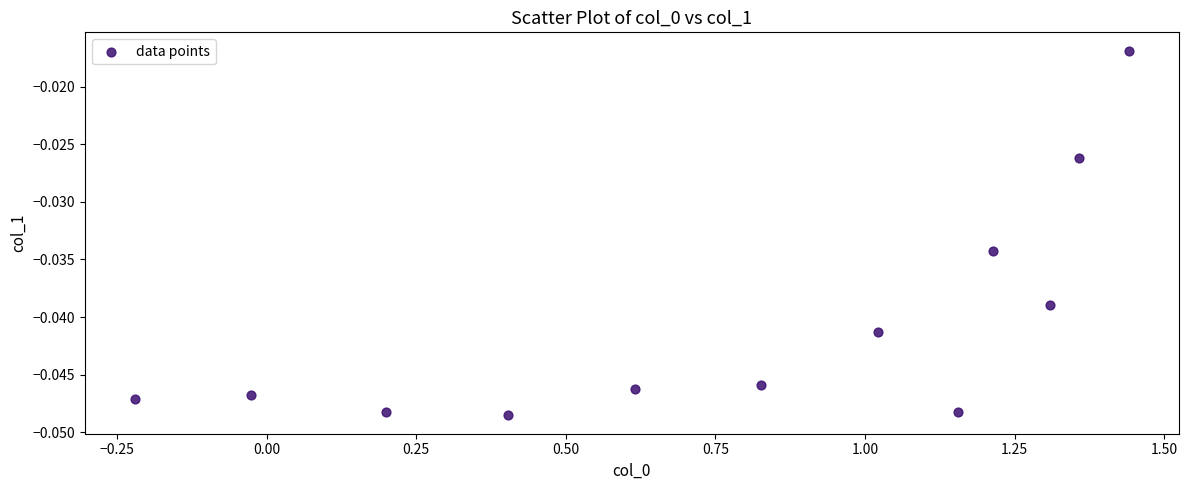

What is the range of X values (max minus min)?

1.7